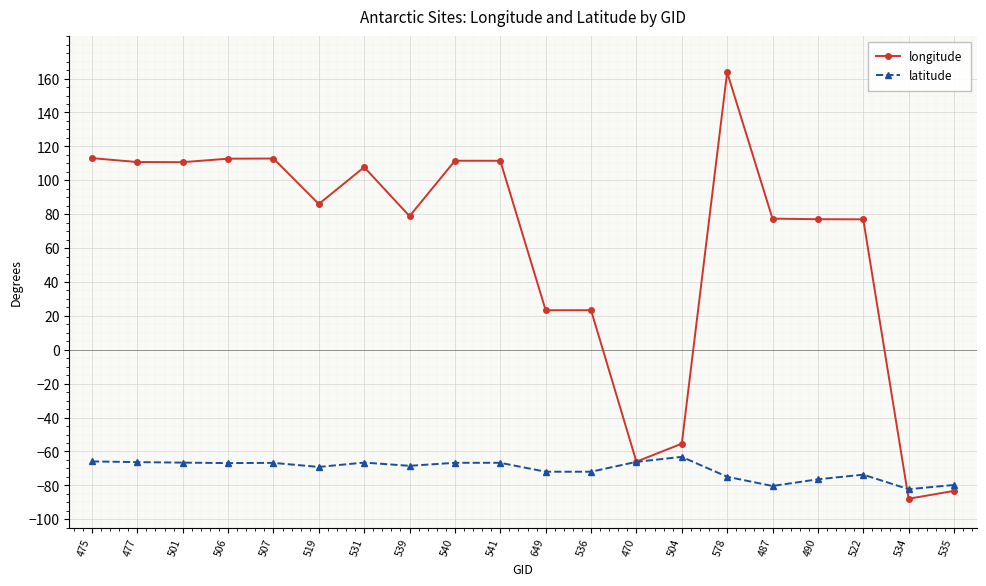

What is the difference between the longitude values at 475 and 477?

2.3